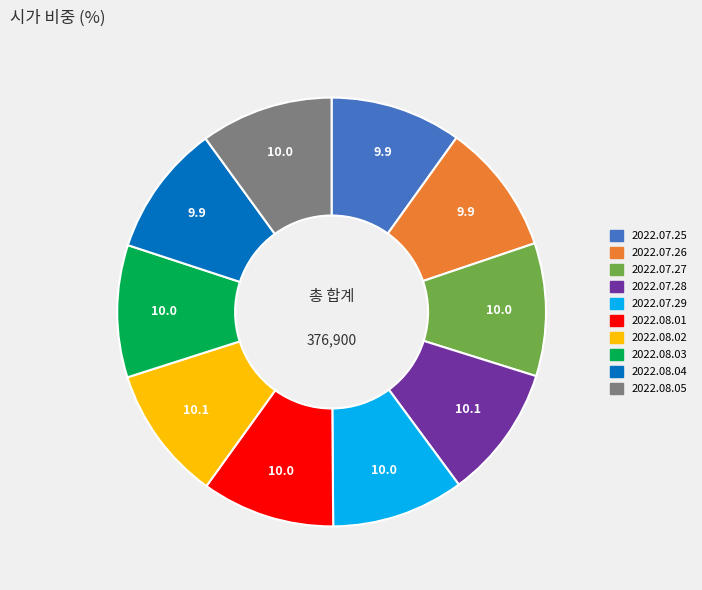

True or false: 2022.08.05 accounts for 10% of the total.

True